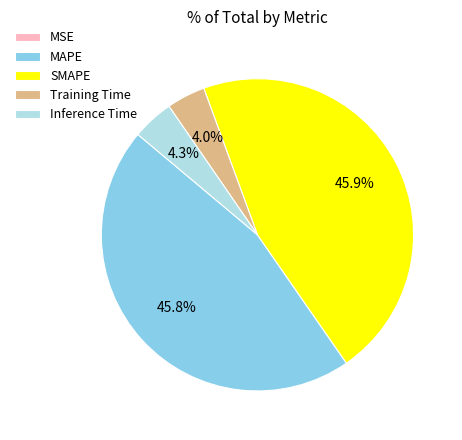

Is there a majority slice in this chart?

No